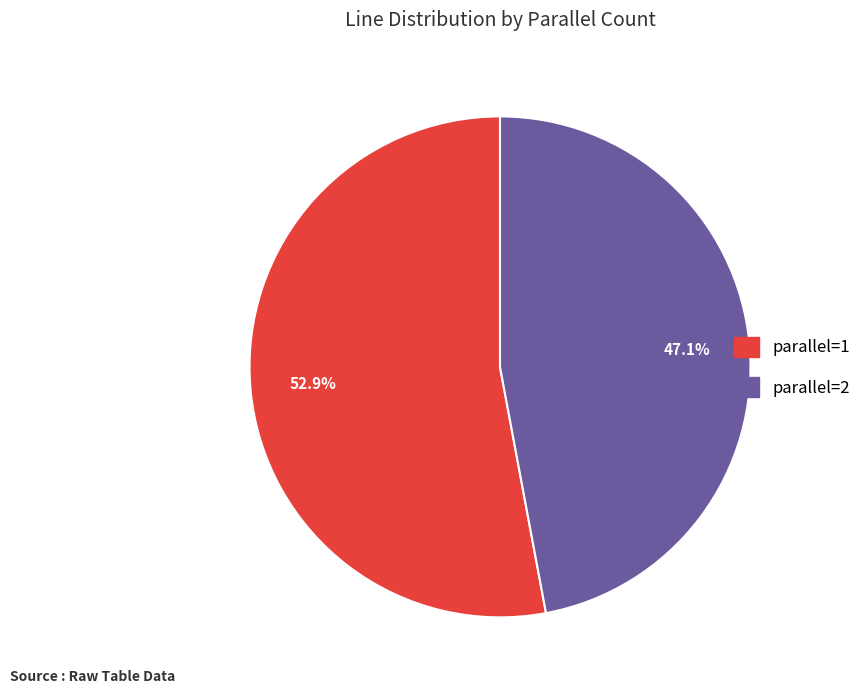

To the nearest percent, what is the difference between the largest and smallest slice percentages?

6%